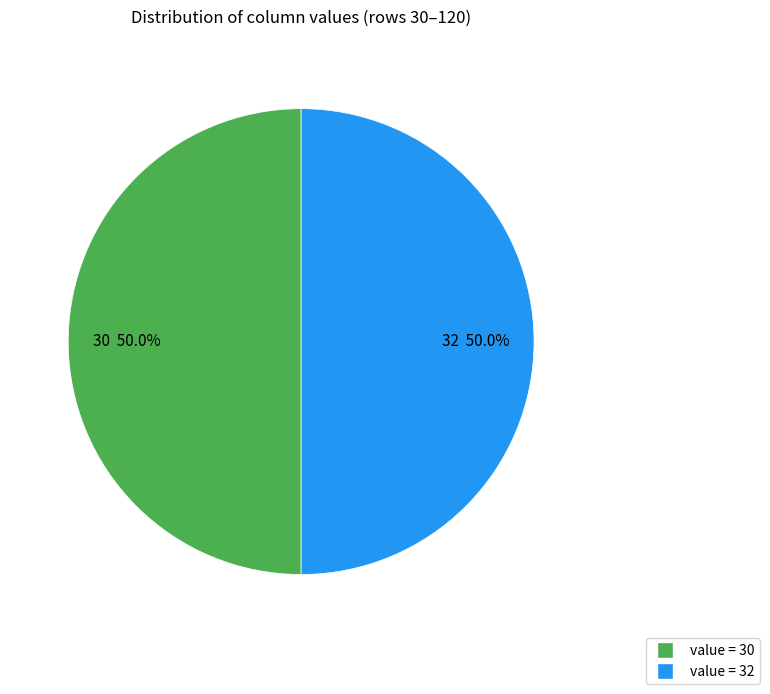

Approximately how many times larger is the value at 32 compared to 30?

1.0